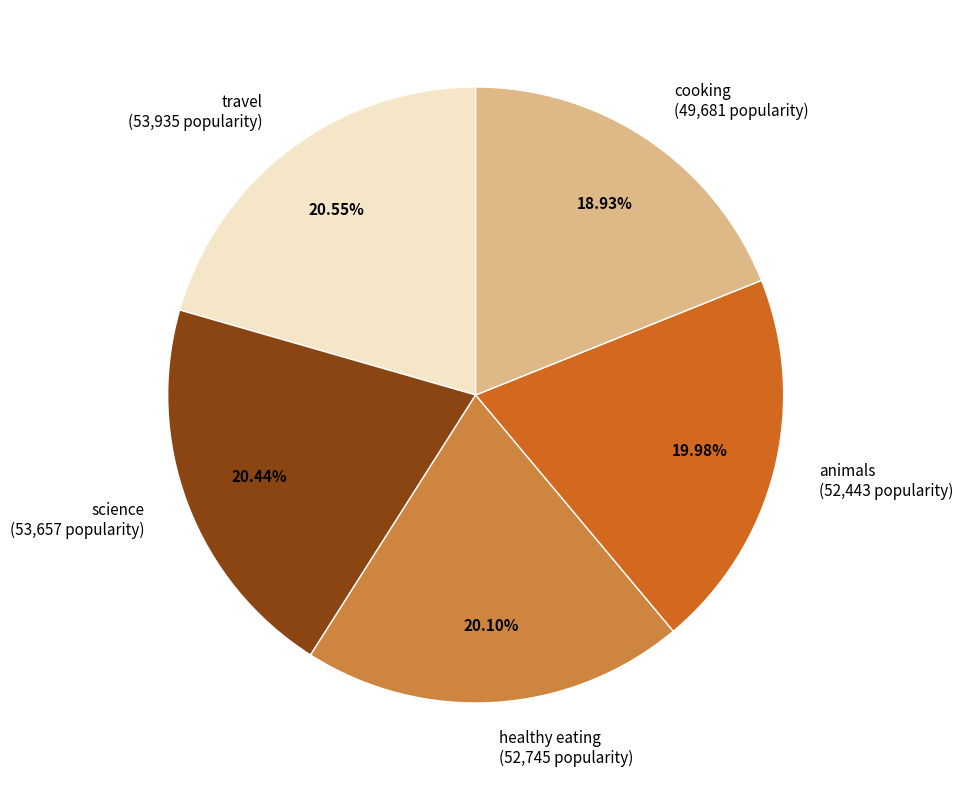

Which has a higher value, cooking or travel?

travel